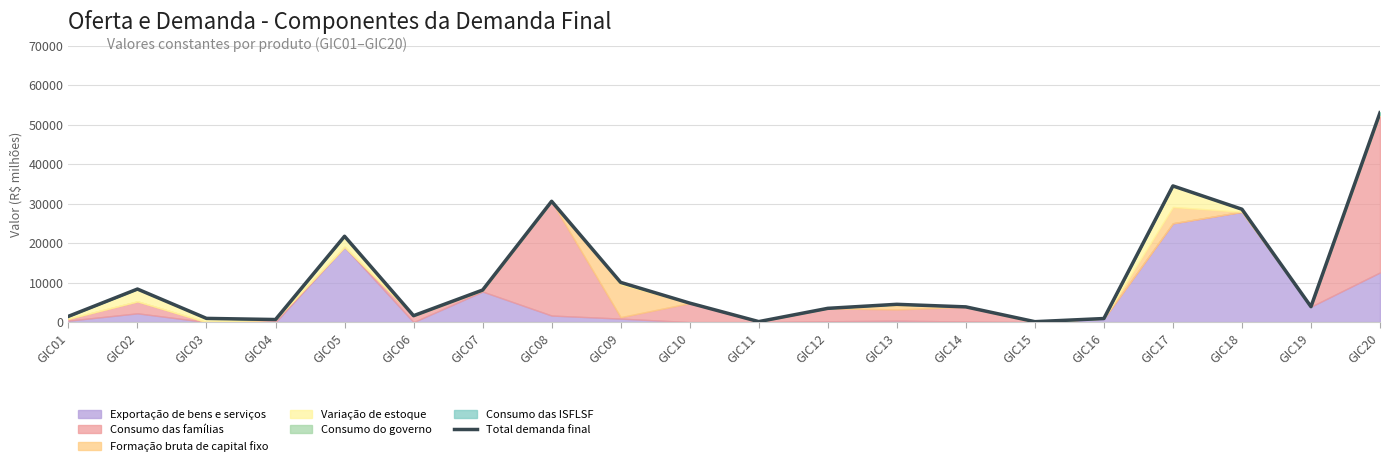

How many interior local valleys (lower than both neighbors) does the data have?

5